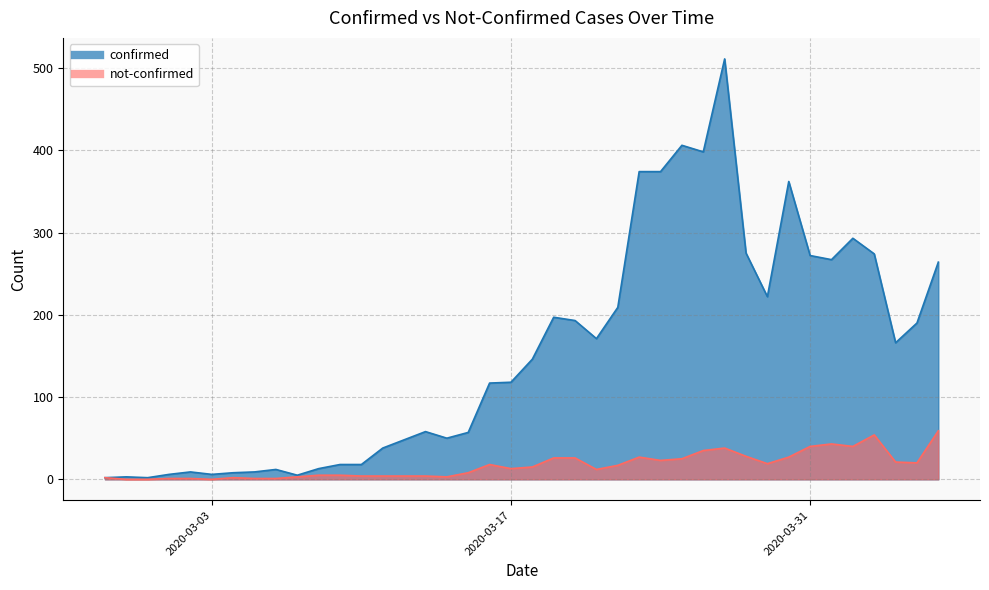

At how many categories does at least one series exceed 326?

6